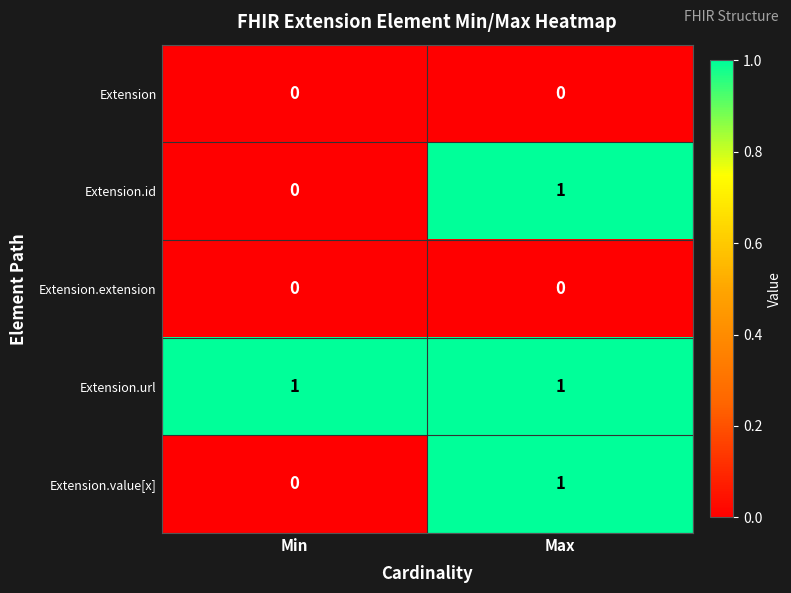

The Extension.value[x] series shows 2 at Max. True or false?

False